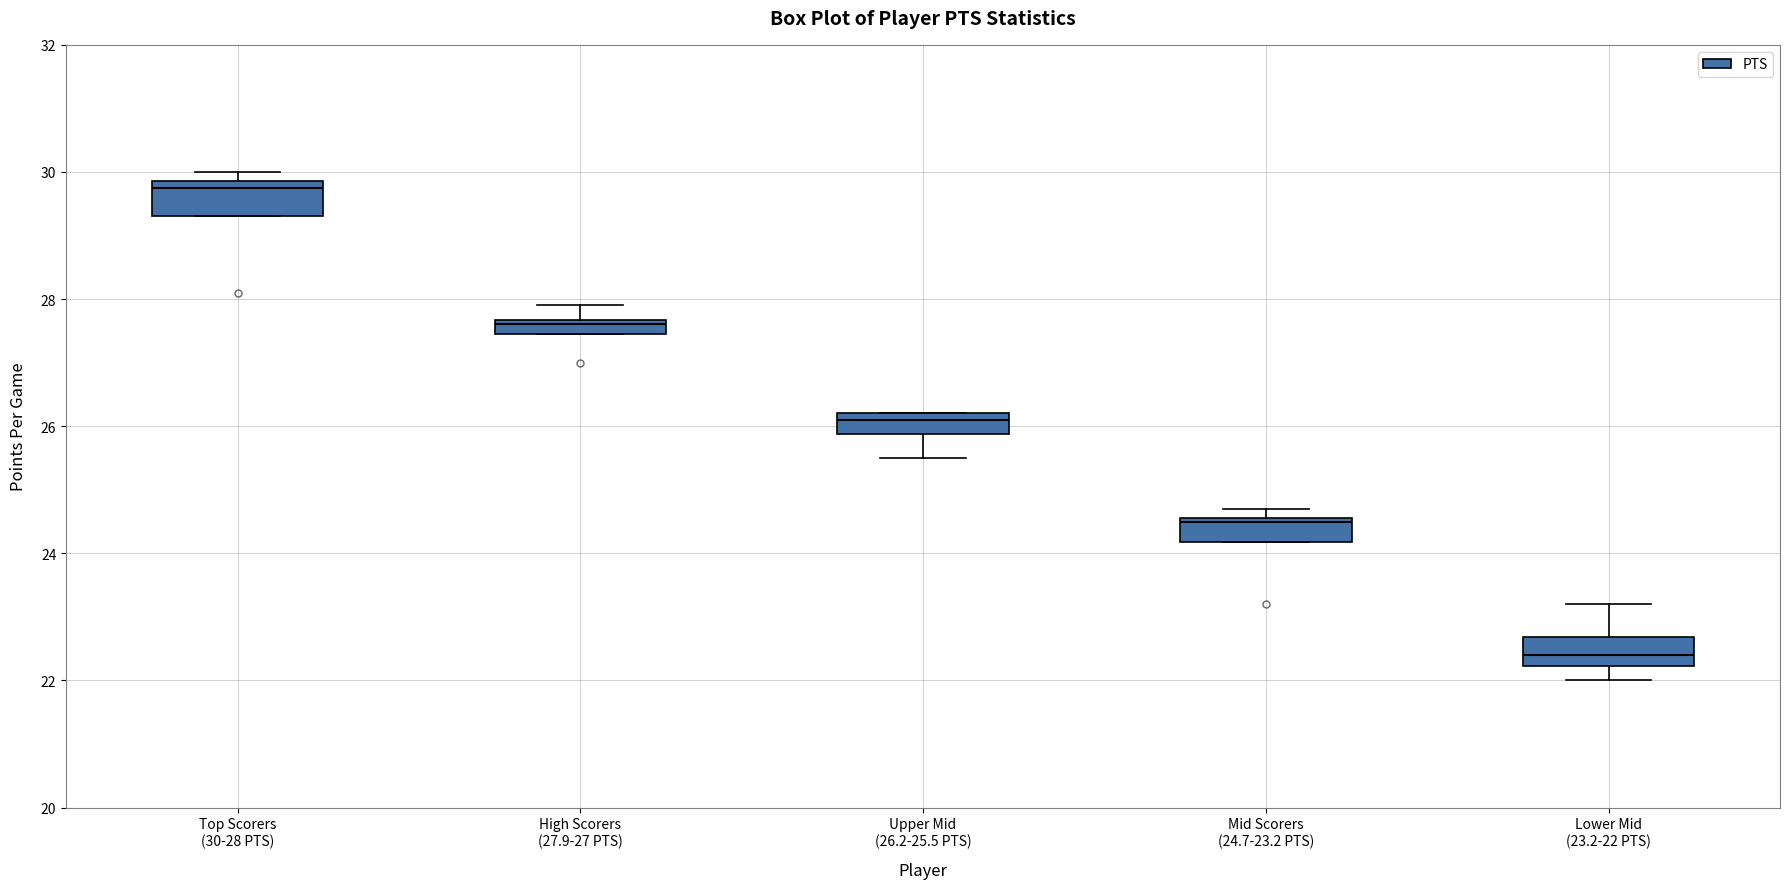

Where is the upper edge of the box for High Scorers (27.9-27 PTS) on the y-axis? The values are not printed on the chart, so give them approximately, as read against the axis.

27.6